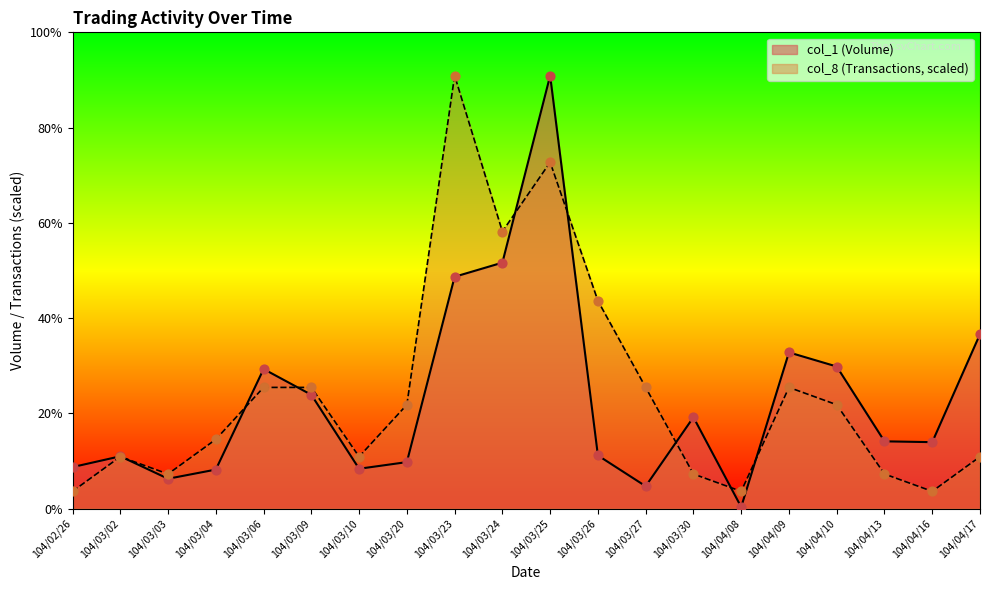

At which category is the sum across all series the highest?

104/03/25